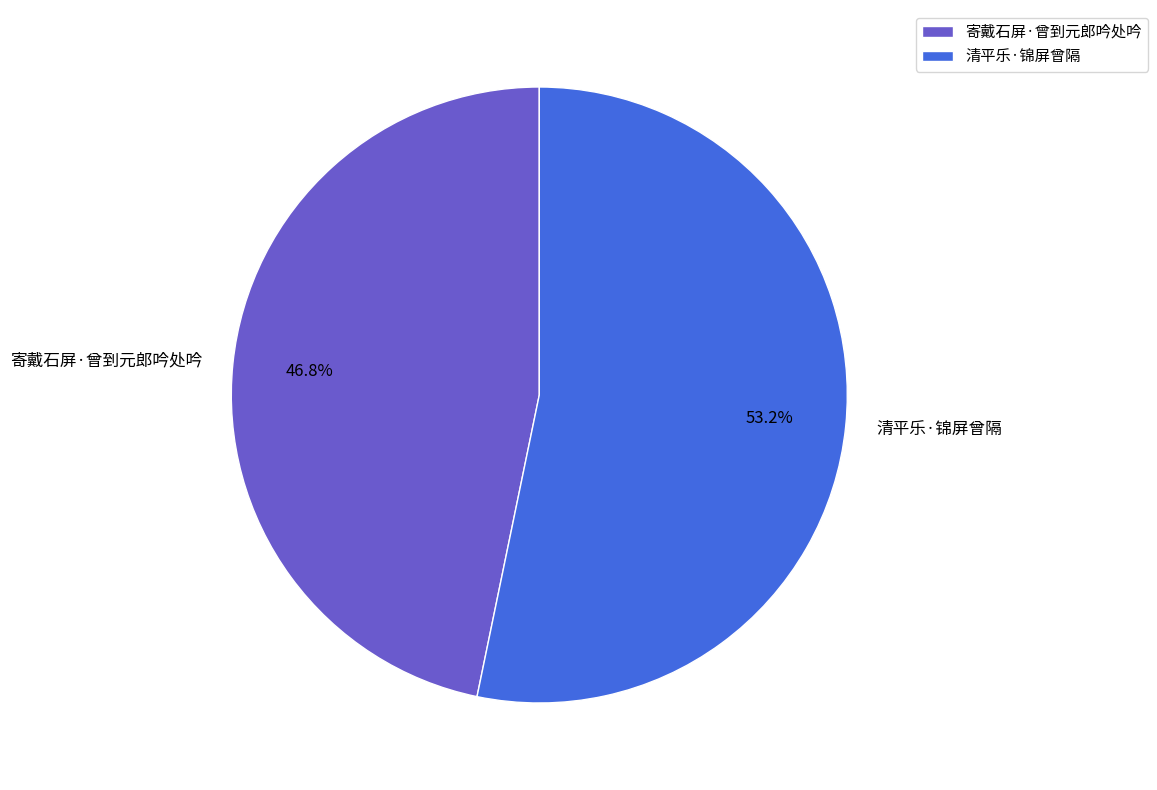

What percentage is the 清平乐·锦屏曾隔 slice, to the nearest percent?

53%